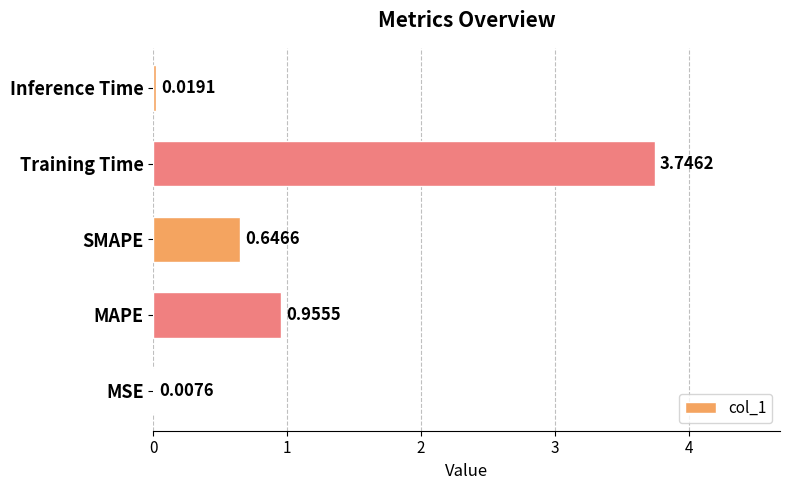

What is the average value?

1.1